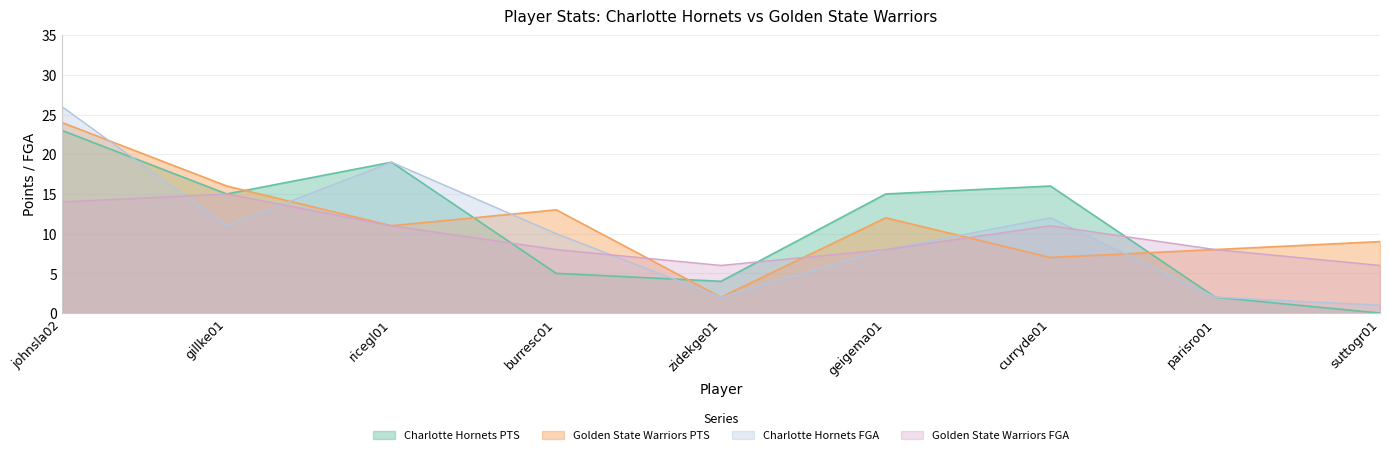

Where is the first local maximum for Golden State Warriors PTS?

burresc01